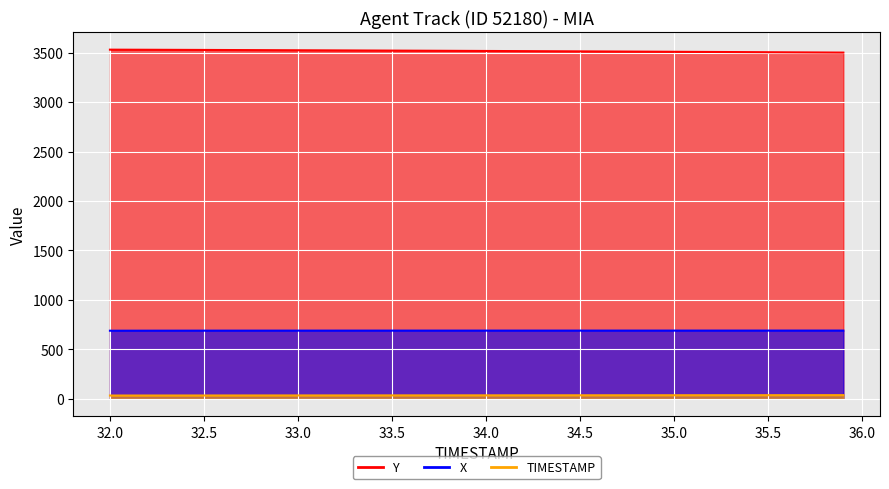

What is the label of the 19th point from the right?

34.1